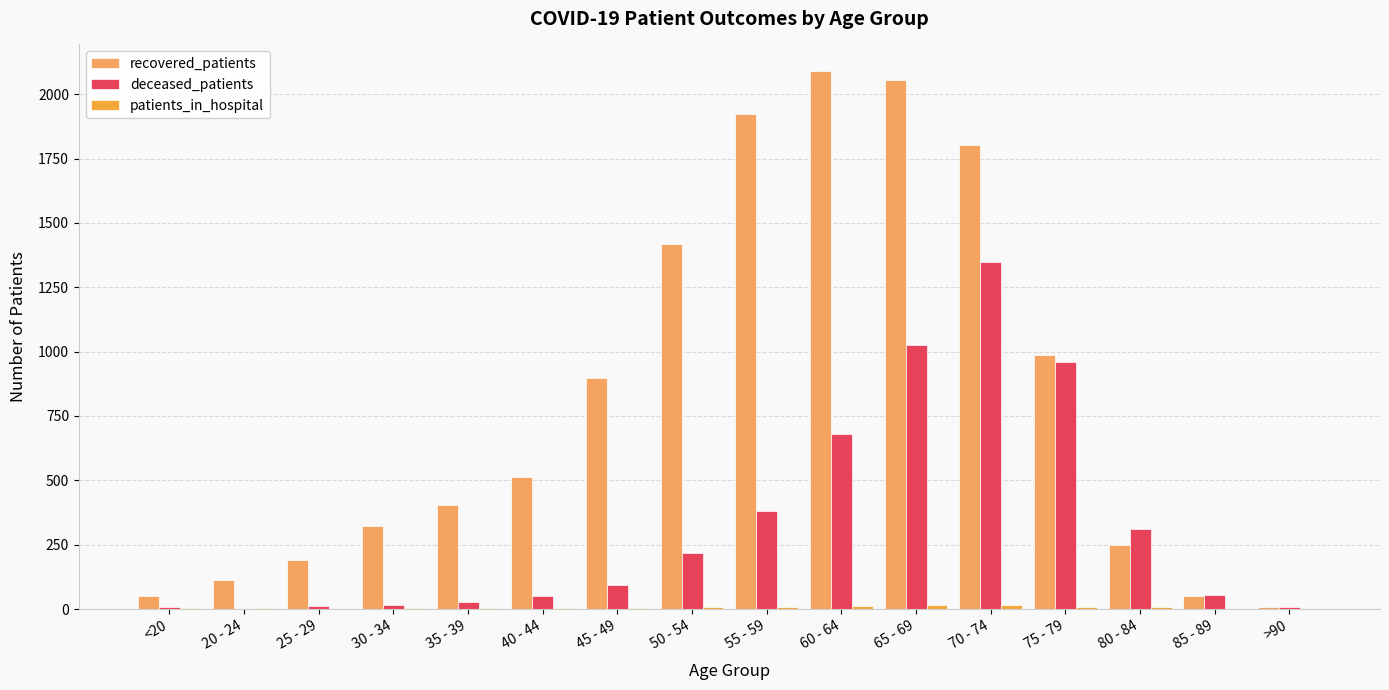

Count the number of categories in the chart.

16